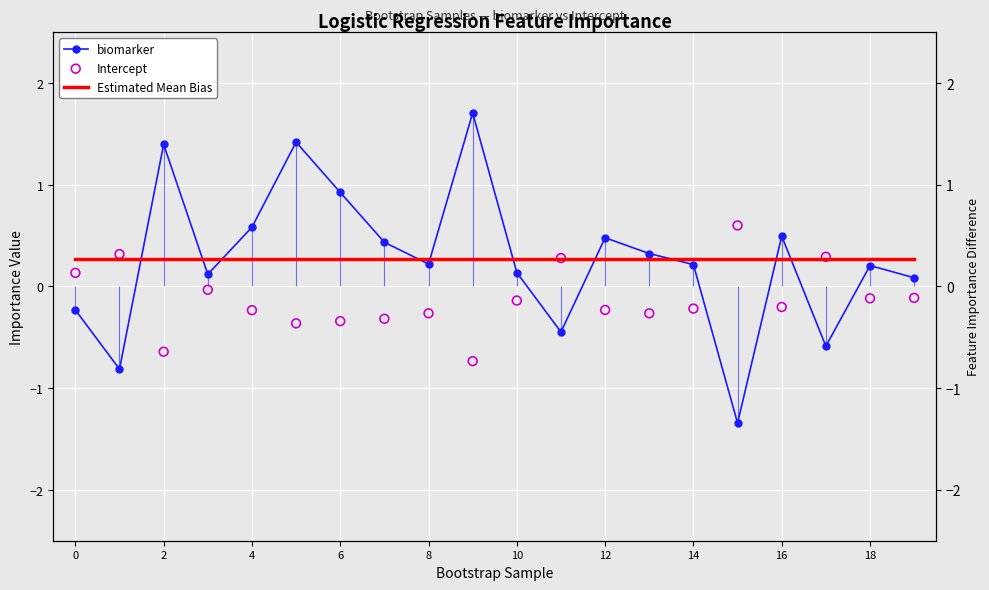

Which series has the widest spread of Y values?

biomarker